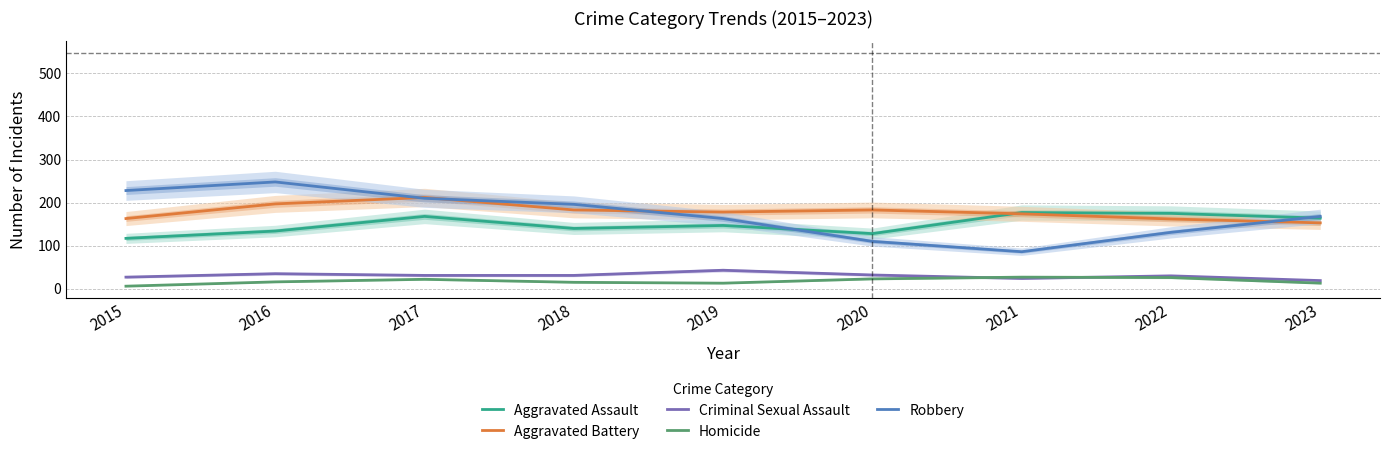

What is the approximate value of Homicide at 2021, to the nearest 10?

30